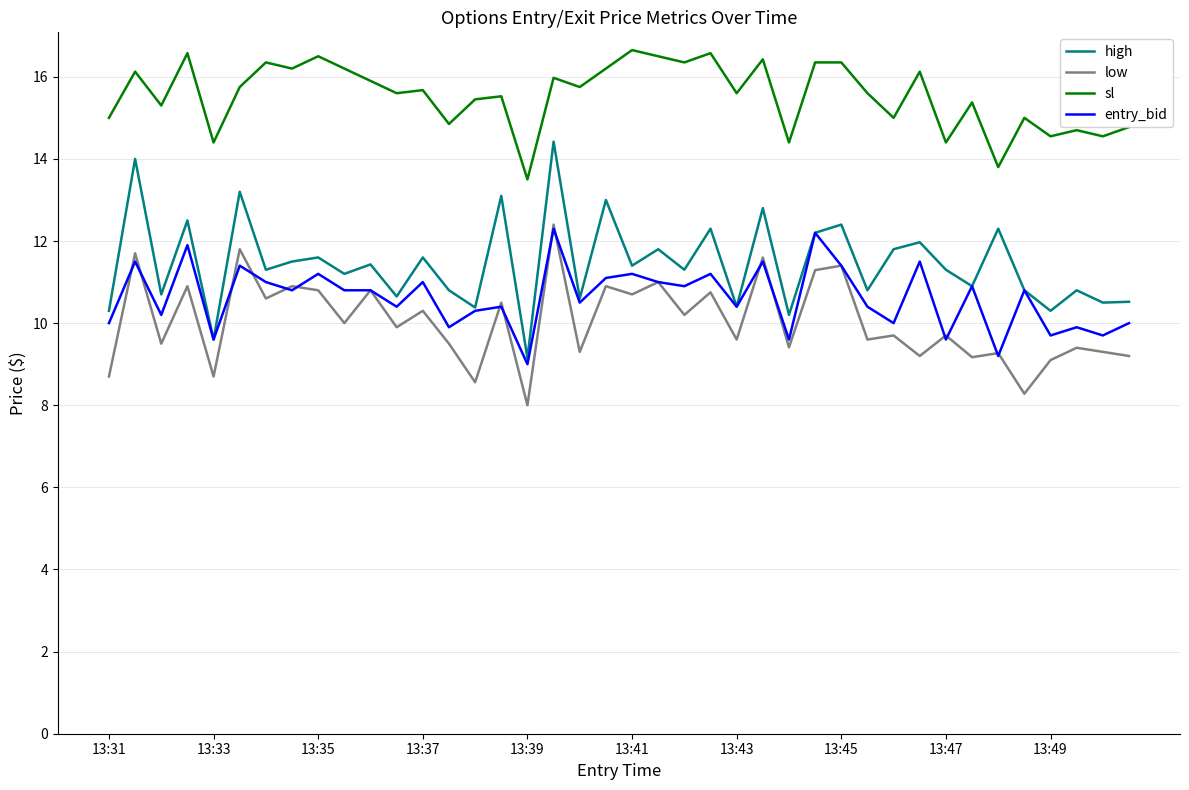

Which series has the largest total across all categories?

sl